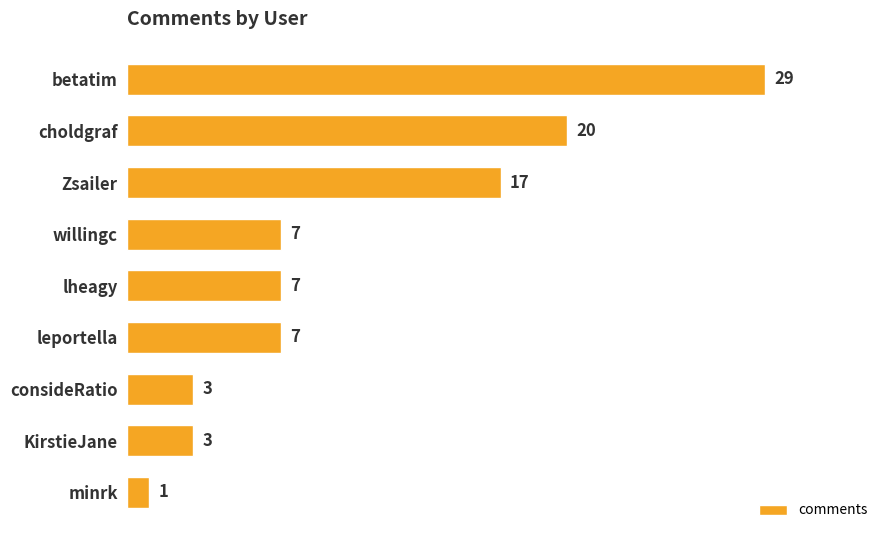

What is the average value?

10